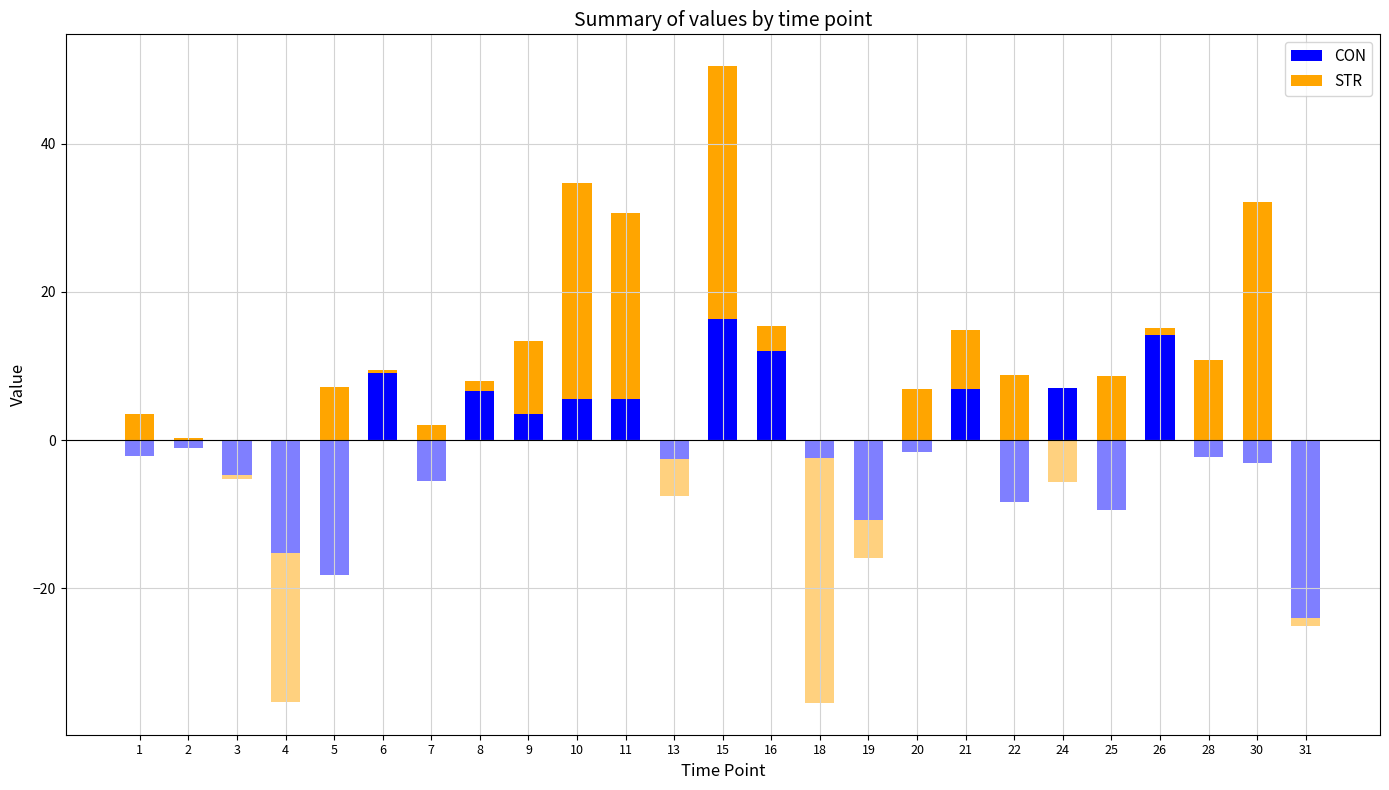

Between 24 and 4, which is larger?

24